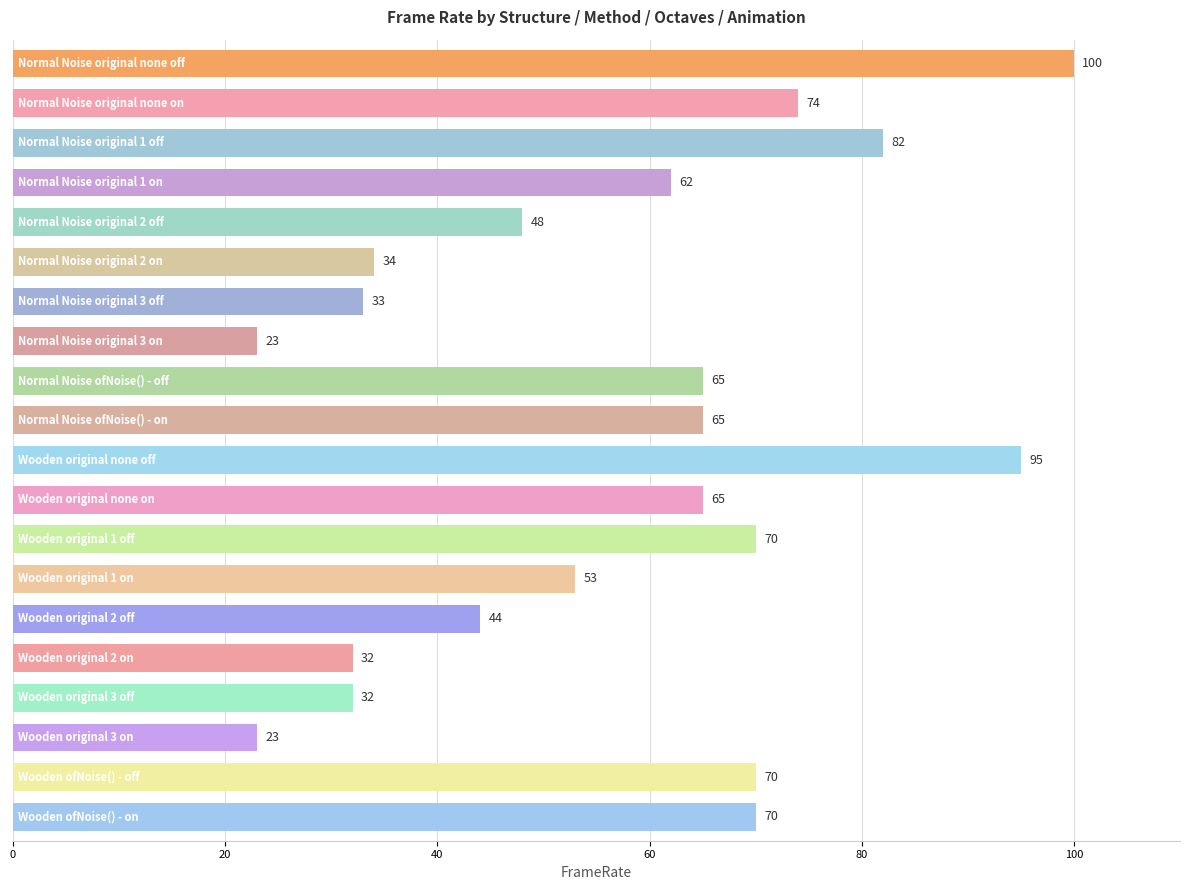

Are the bars grouped side by side (vs. stacked)?

No